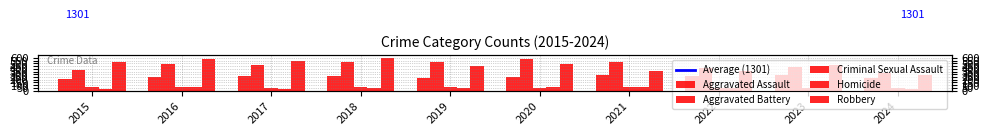

How many values in the Criminal Sexual Assault series are below 58?

5